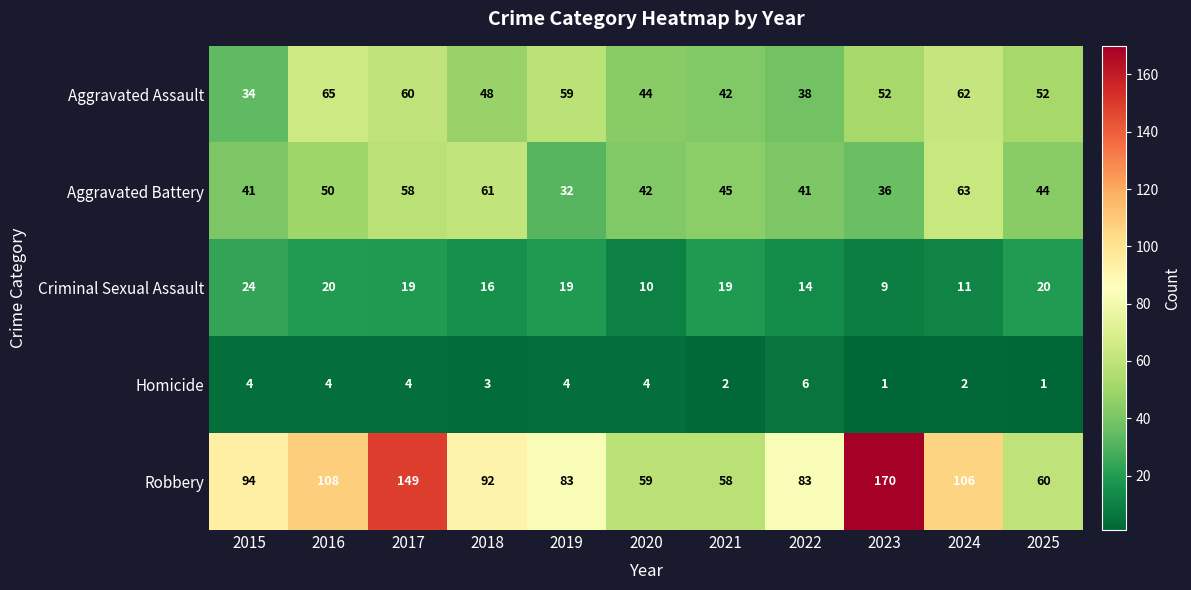

What is the difference between the maximum and minimum values in the Robbery series?

112